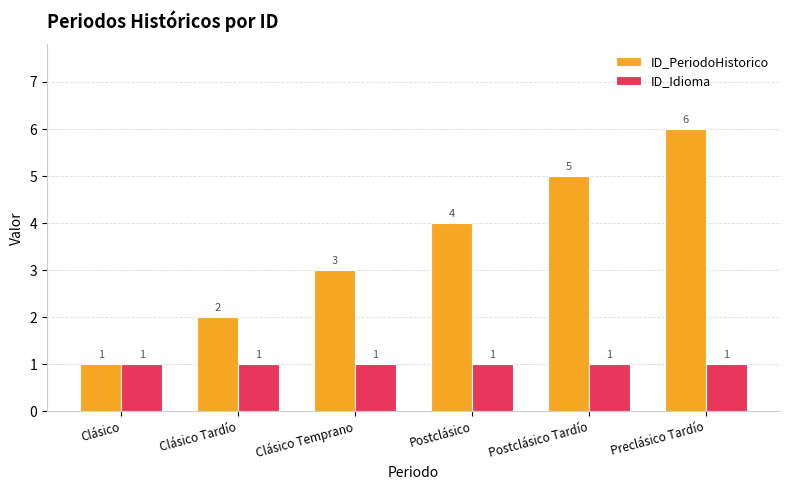

How many bars are there in total?

12